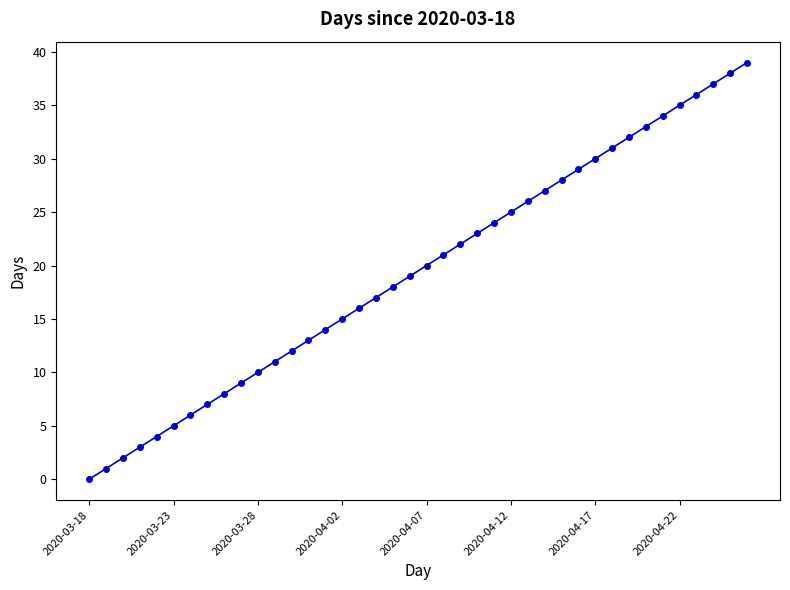

What is the difference between the maximum and minimum values?

39